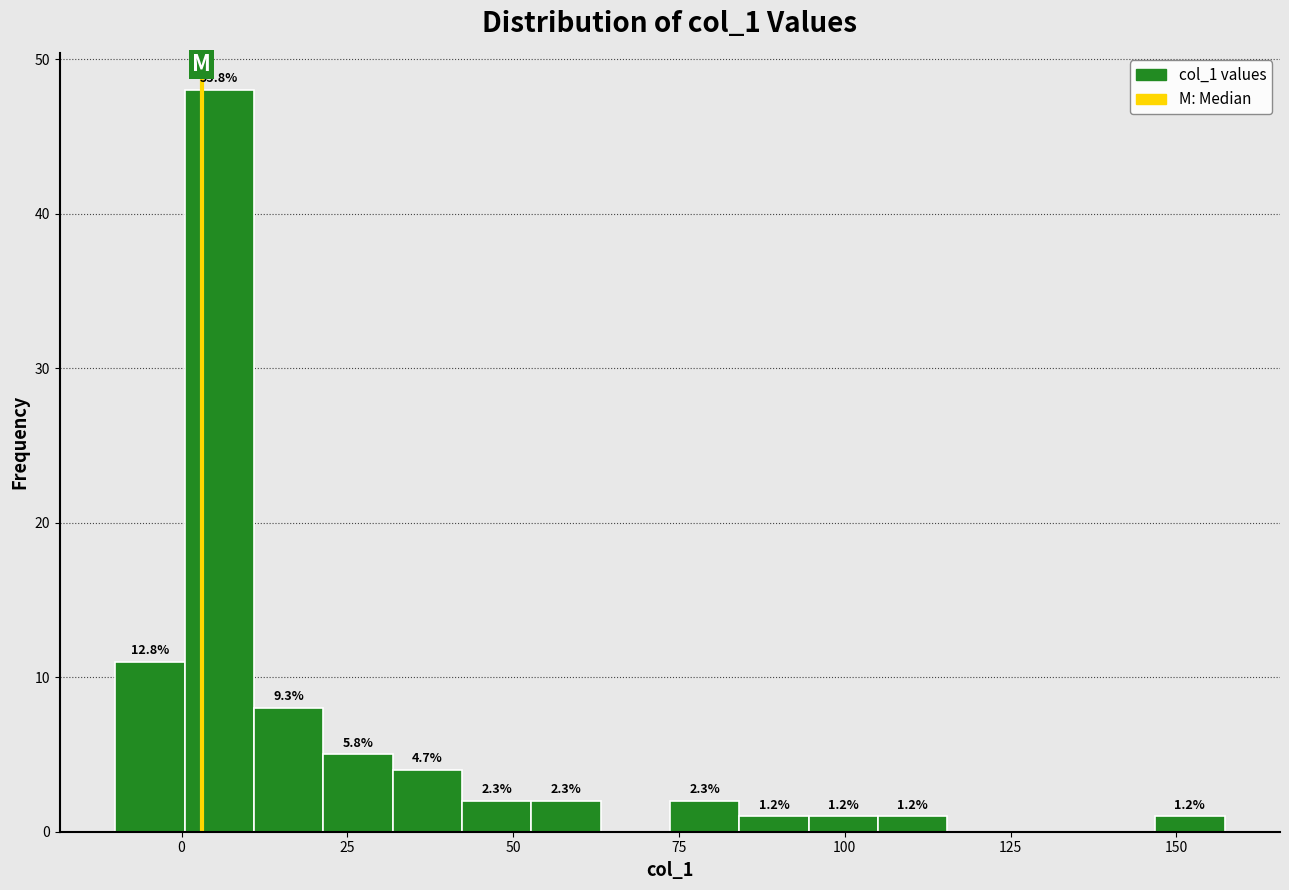

Read against the x-axis, roughly where is the centre of the tallest bar?

5